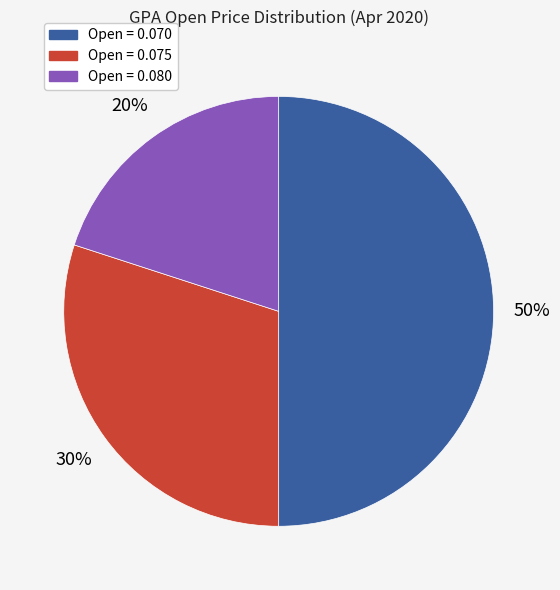

Is Open = 0.075 the majority of the pie?

No